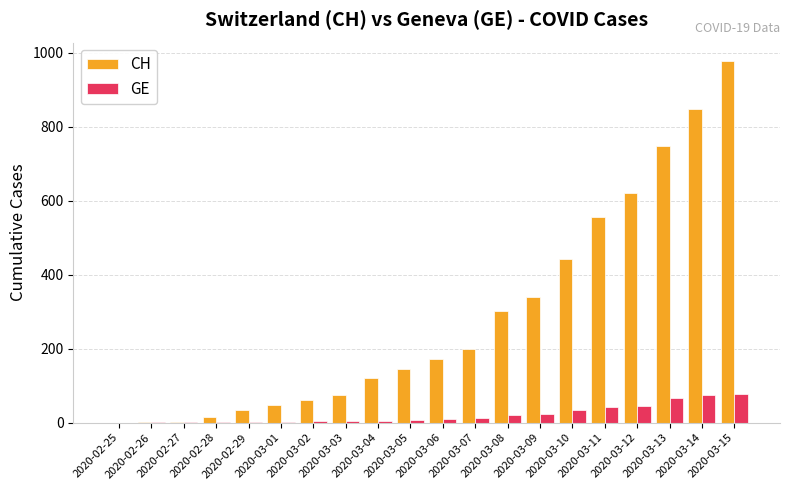

What is the greatest value displayed?

979